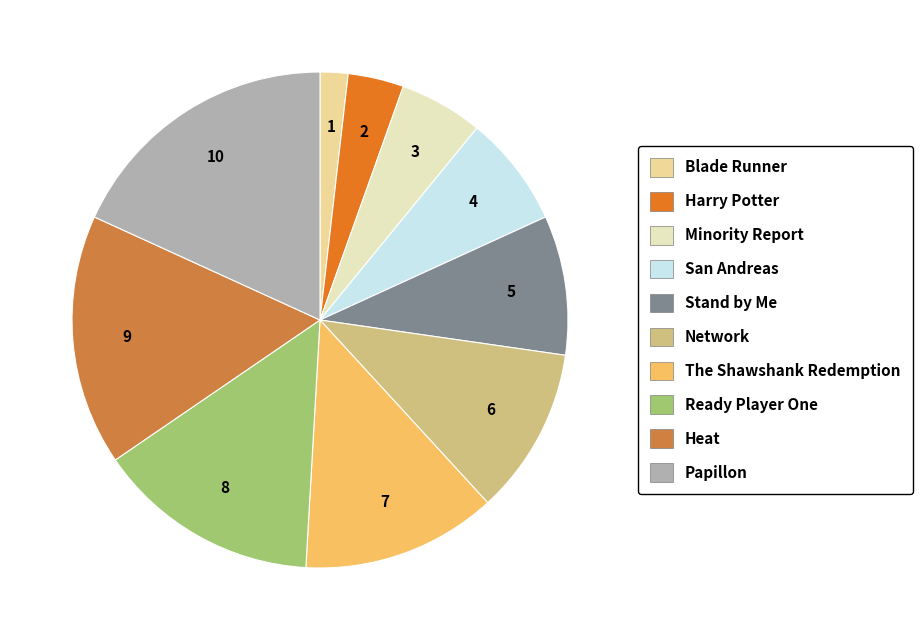

Between Minority Report and Harry Potter, which is larger?

Minority Report